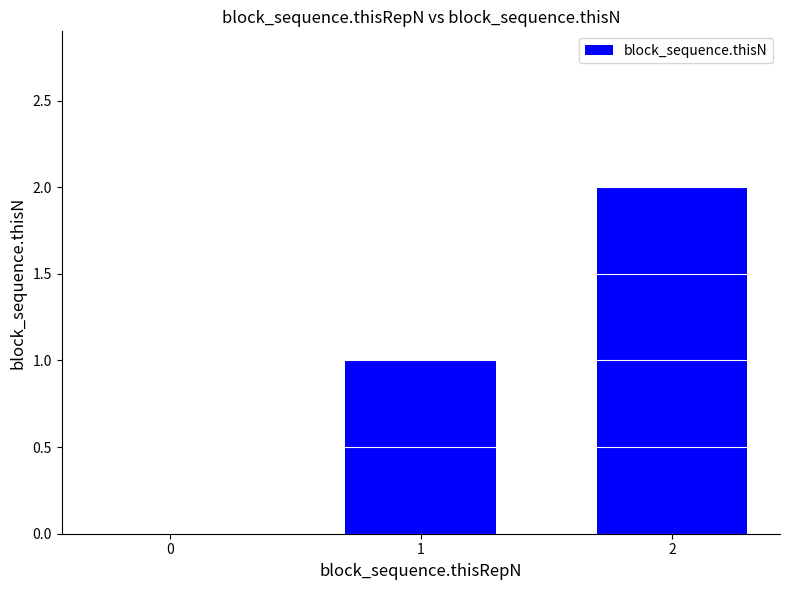

Which has a higher value, 1 or 0?

1